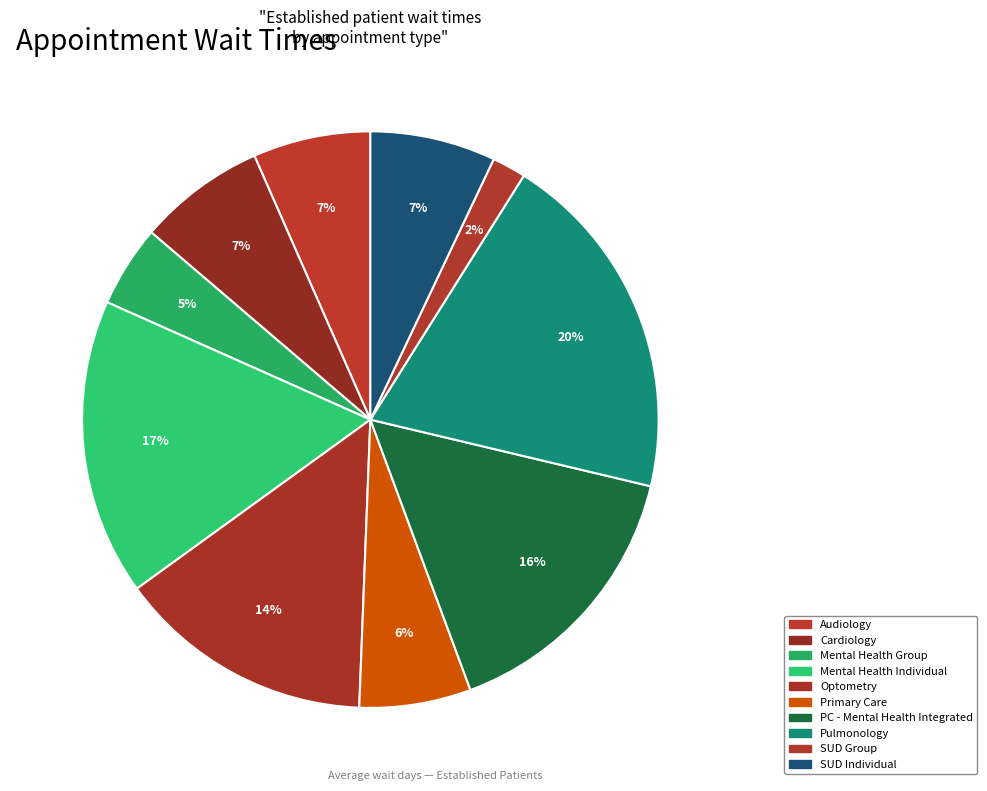

How many slices are in this pie chart?

10